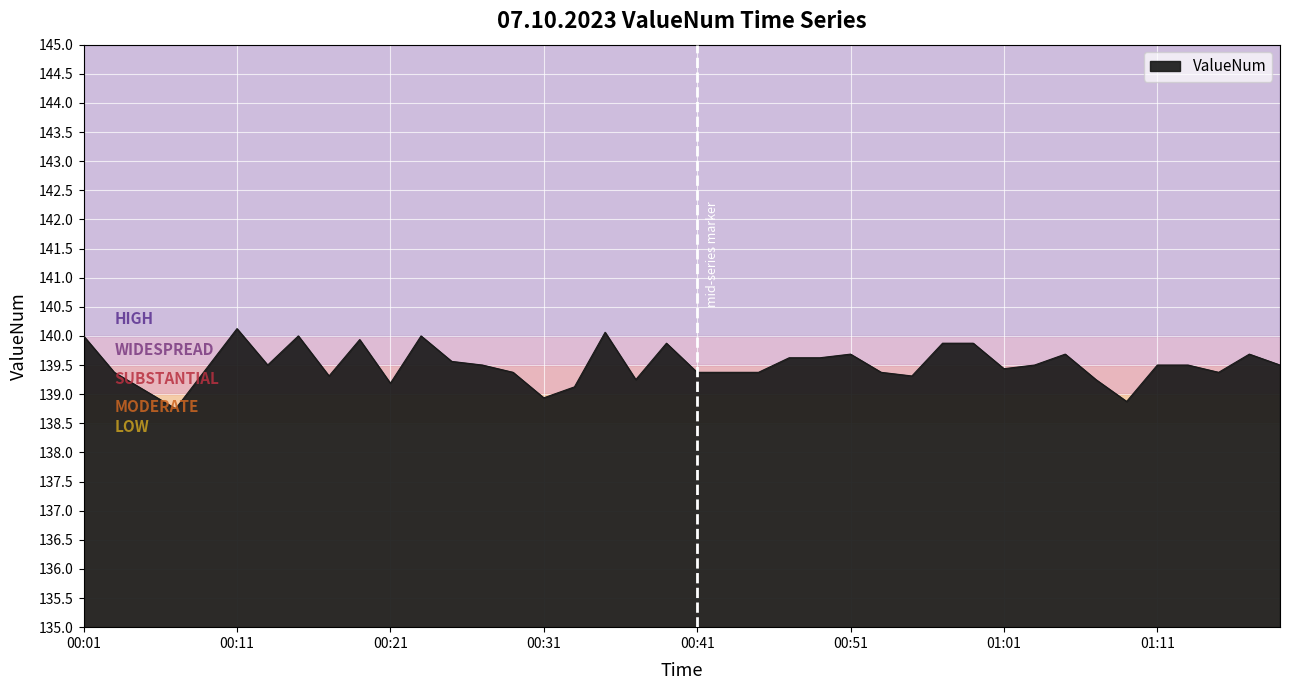

What is the minimum value shown in the chart?

138.8